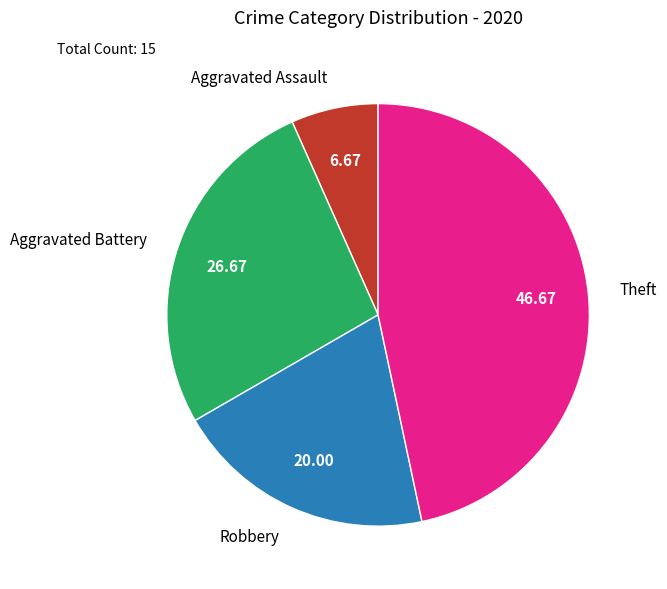

Do Theft and Robbery together represent more than half of the pie?

Yes